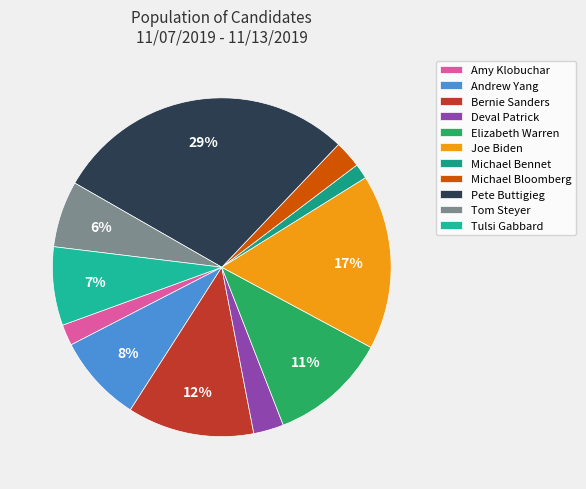

What is the largest slice in the pie chart?

Pete Buttigieg